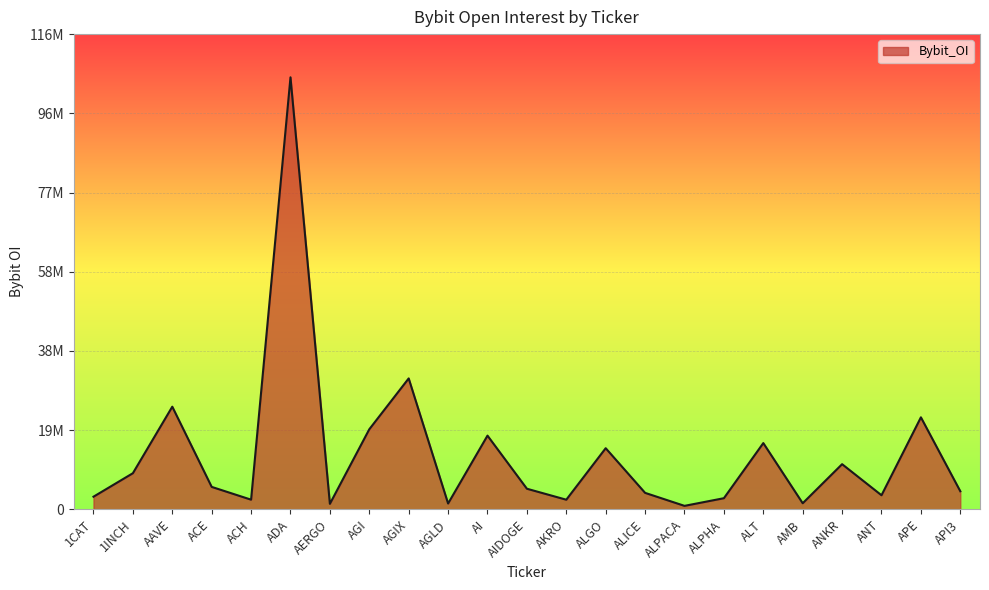

What is the value of the 21st point from the left?

3448503